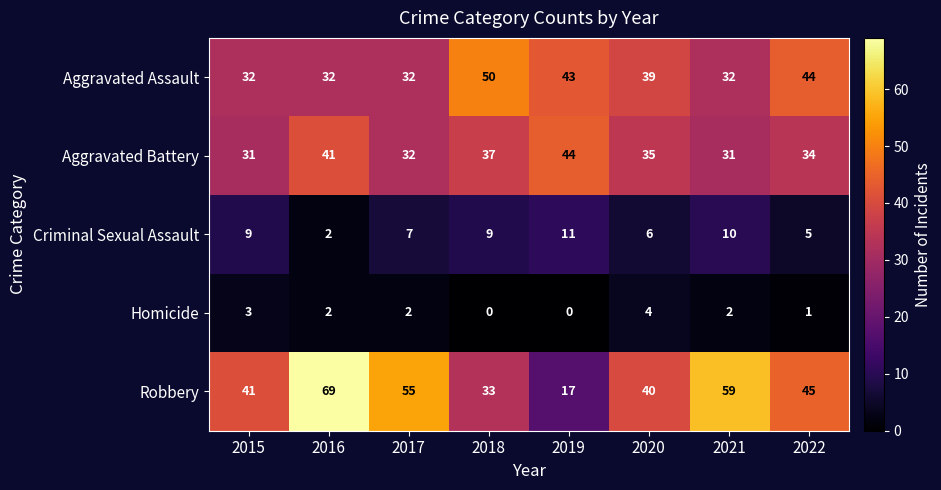

Is it true that Homicide equals 2 at 2017?

True